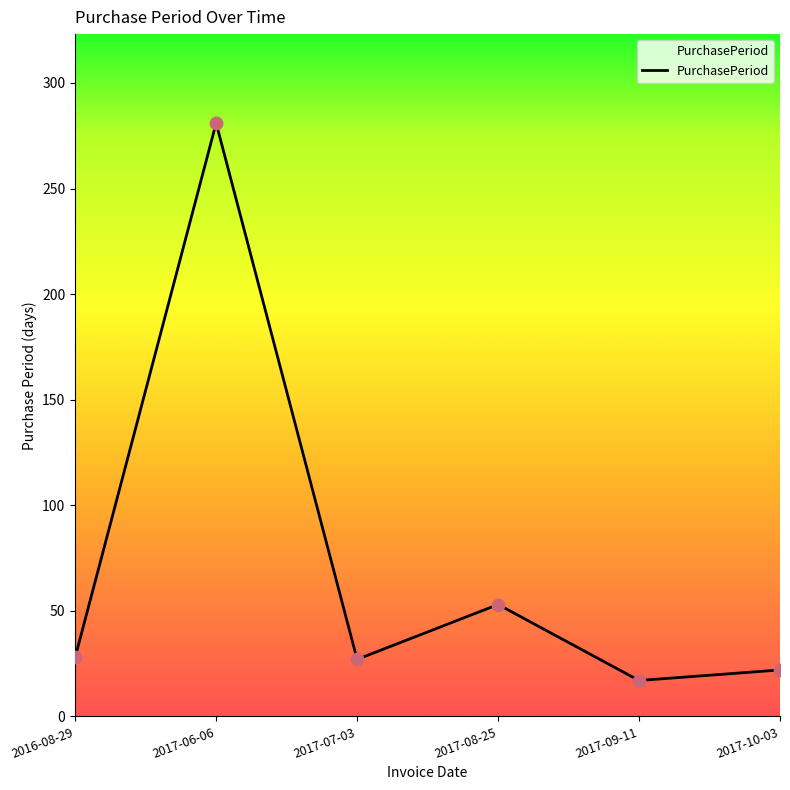

What is the change in value from 2016-08-29 to 2017-09-11?

-11